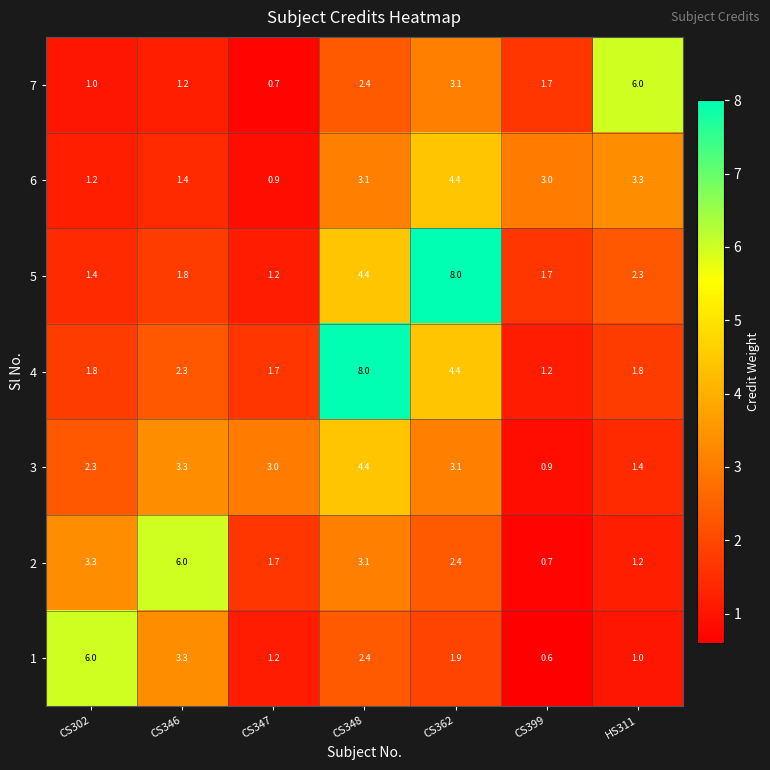

What is the greatest value displayed?

8.0